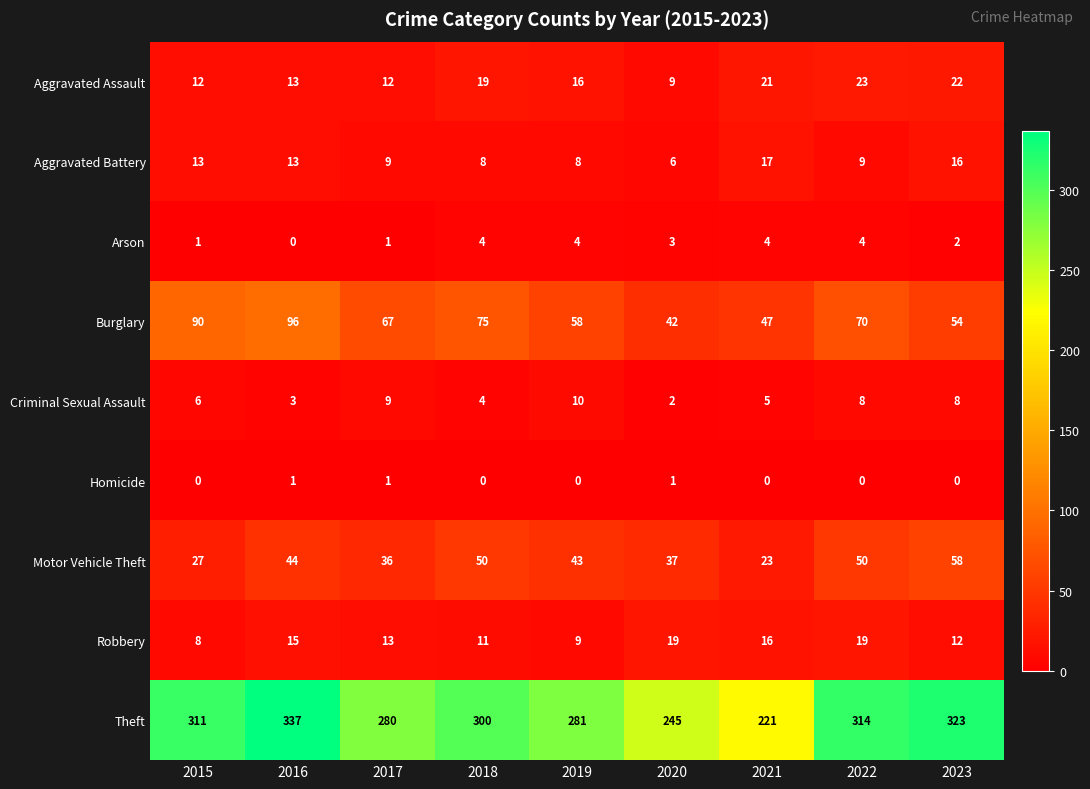

Where does the Aggravated Assault series first go above 16?

2018